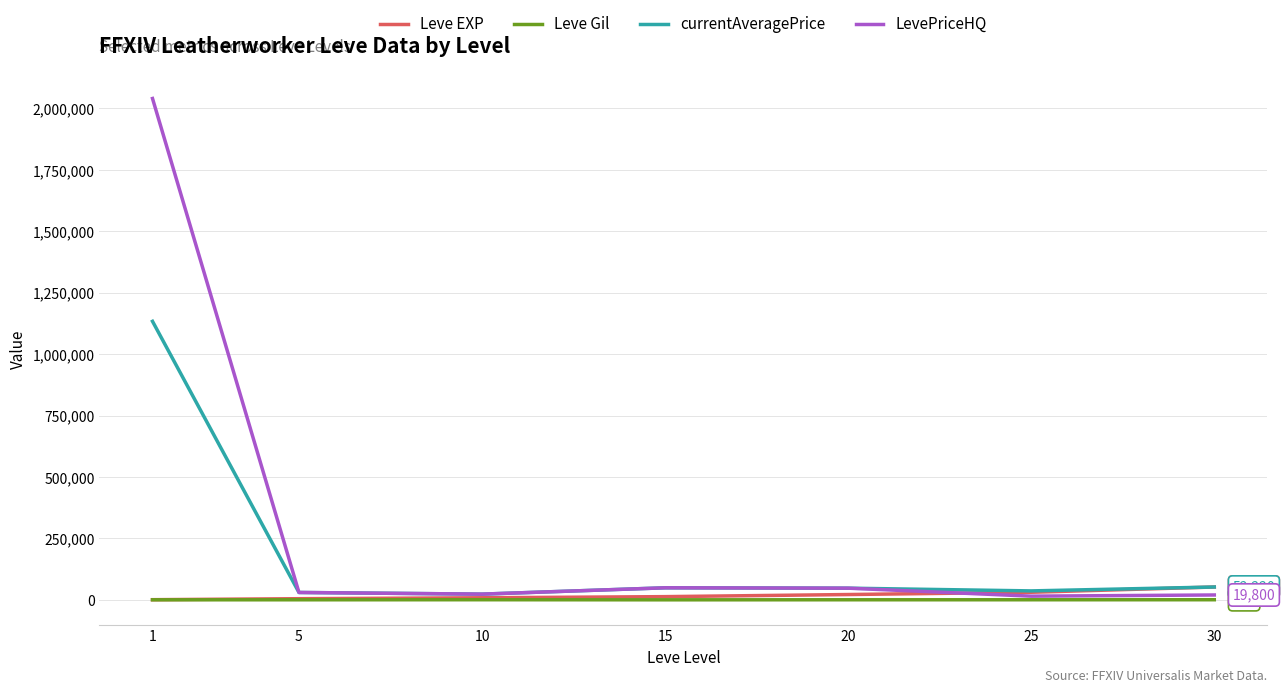

What is the greatest value displayed?

2039980